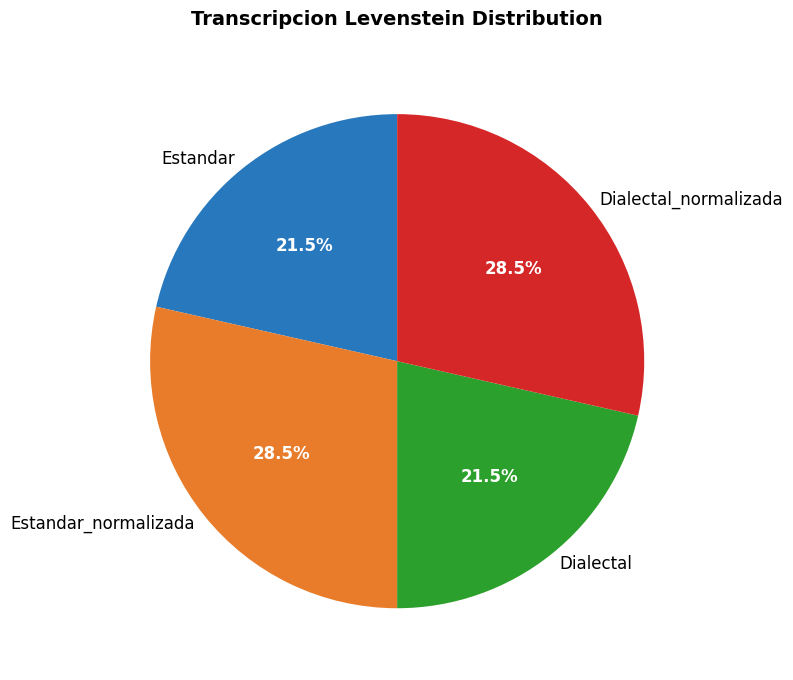

To the nearest percent, what is the average slice percentage?

25%